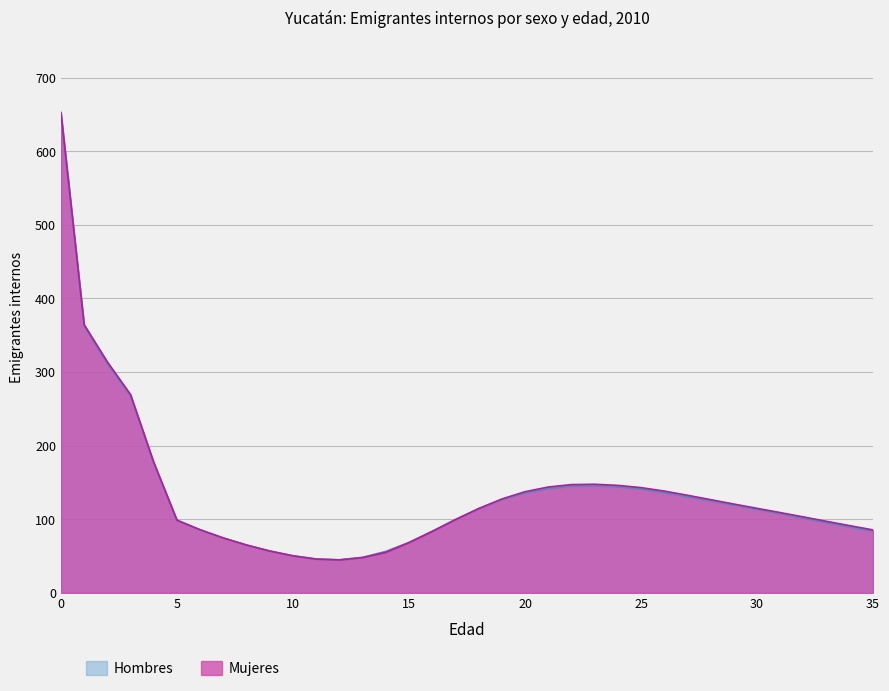

Where is the first local maximum for Mujeres?

23